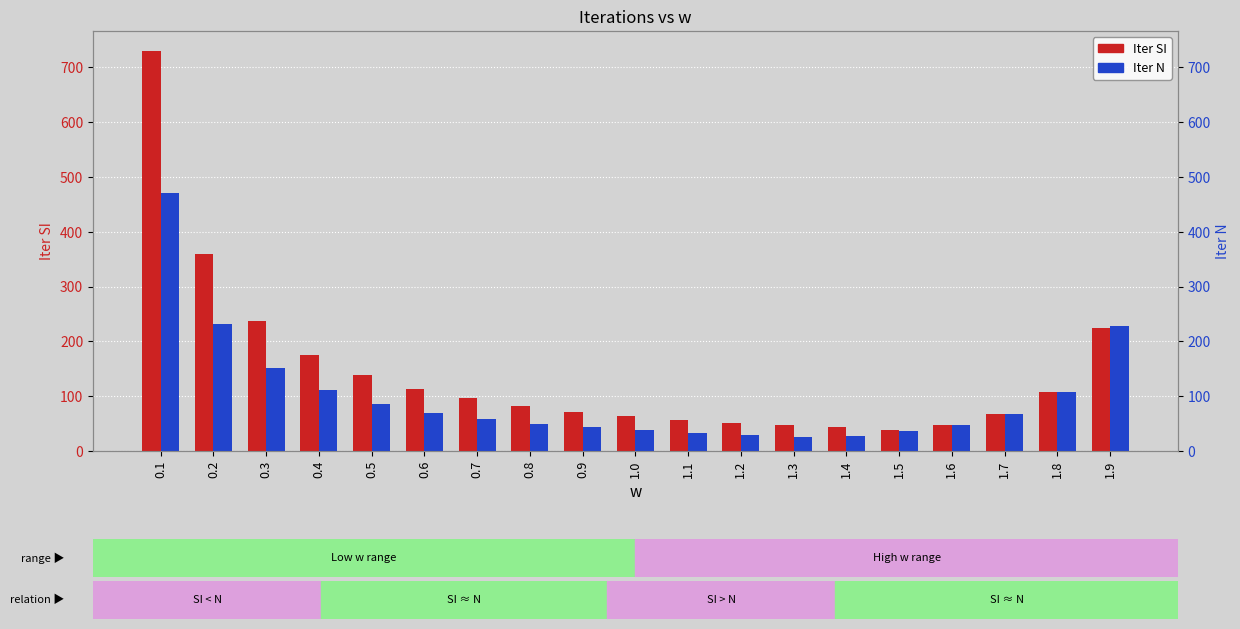

Rank the series by their maximum value, from lowest to highest.

Iter N, Iter SI